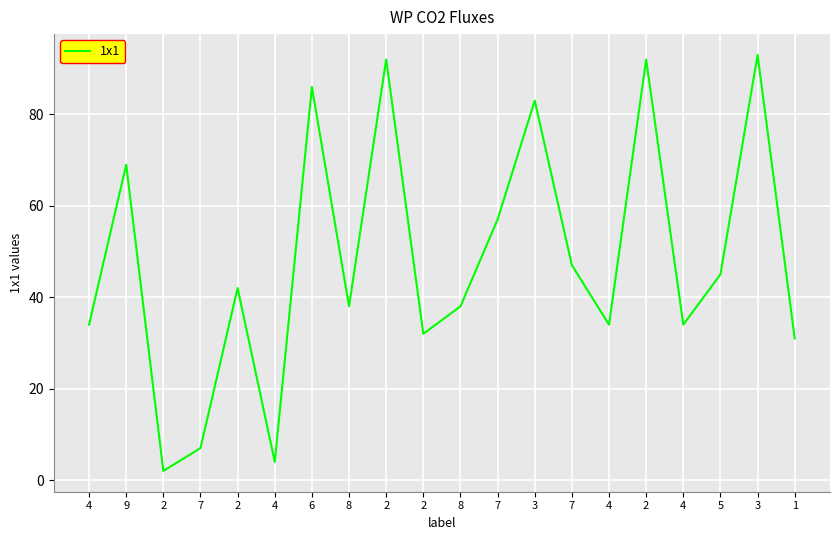

The chart shows a value of 28 at 7. True or false?

False